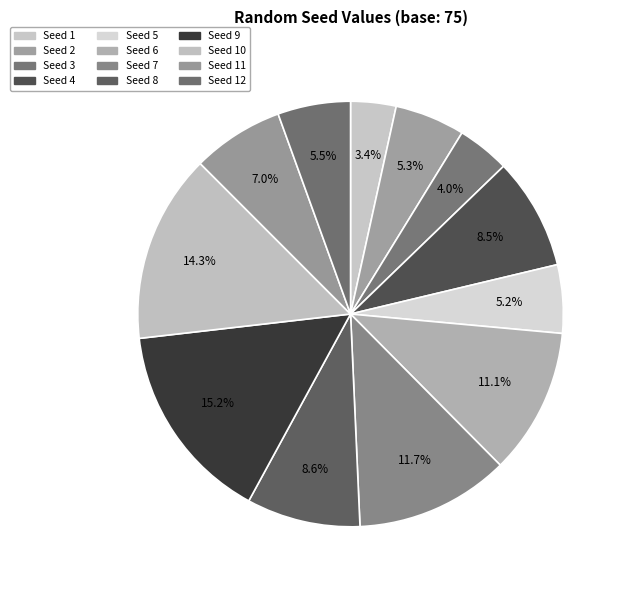

To the nearest percent, what is the difference between the largest and smallest slice percentages?

12%